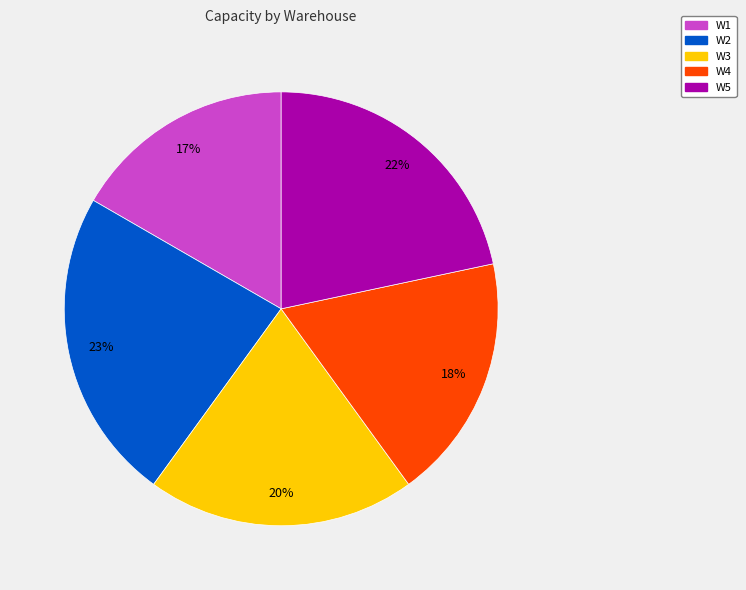

Between W5 and W1, which is larger?

W5